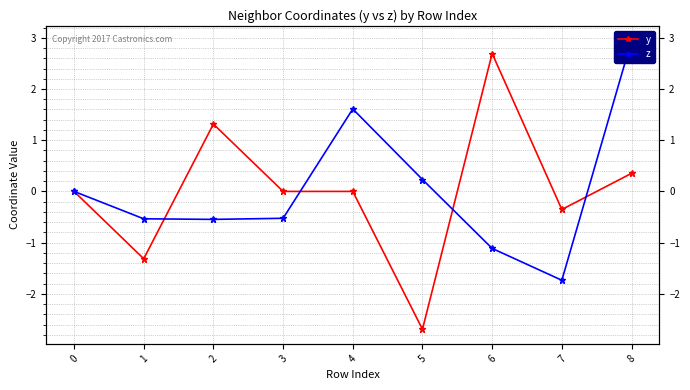

The y series shows -1.3 at 1. True or false?

True